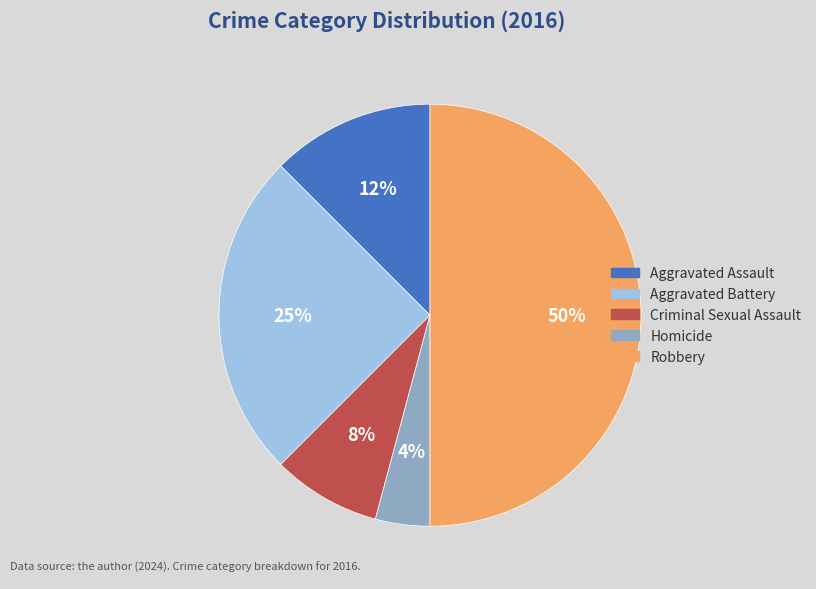

Is Criminal Sexual Assault the majority of the pie?

No